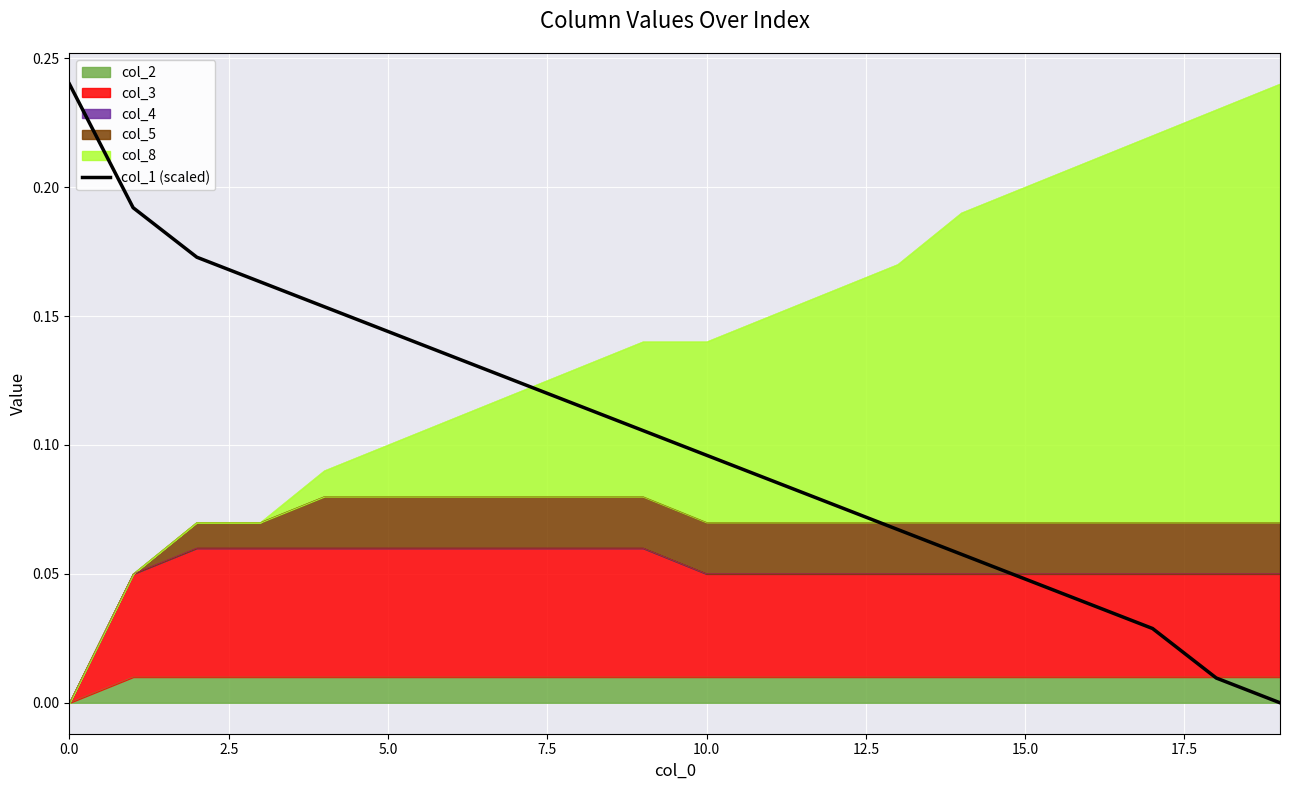

How many lines are shown in the chart?

1